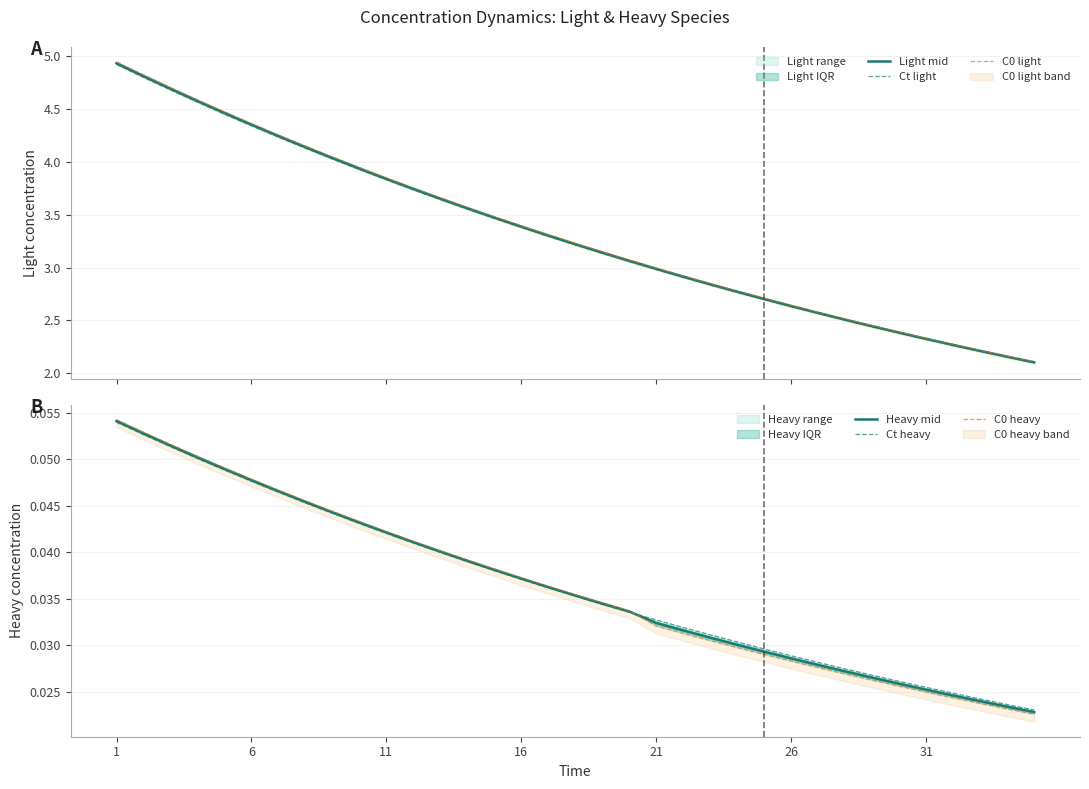

What is the minimum value for Light mid?

2.1